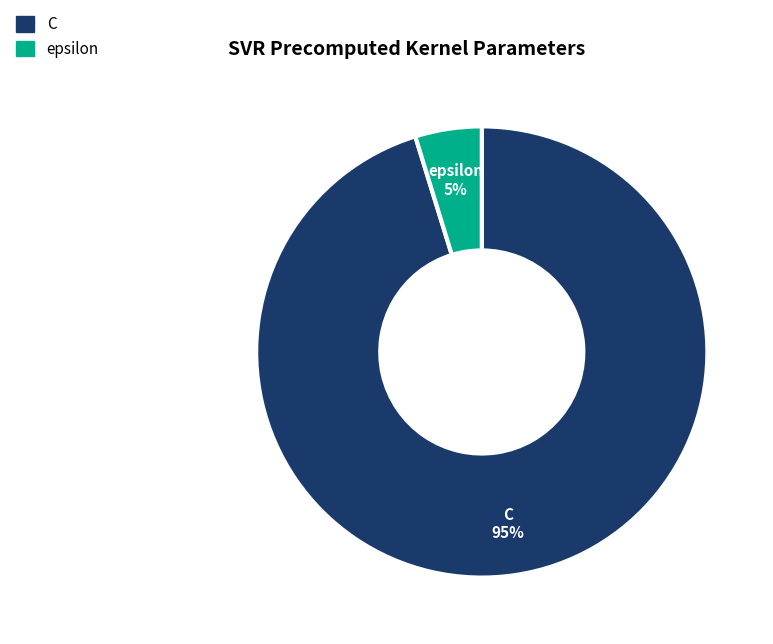

Which has a higher value, epsilon or C?

C